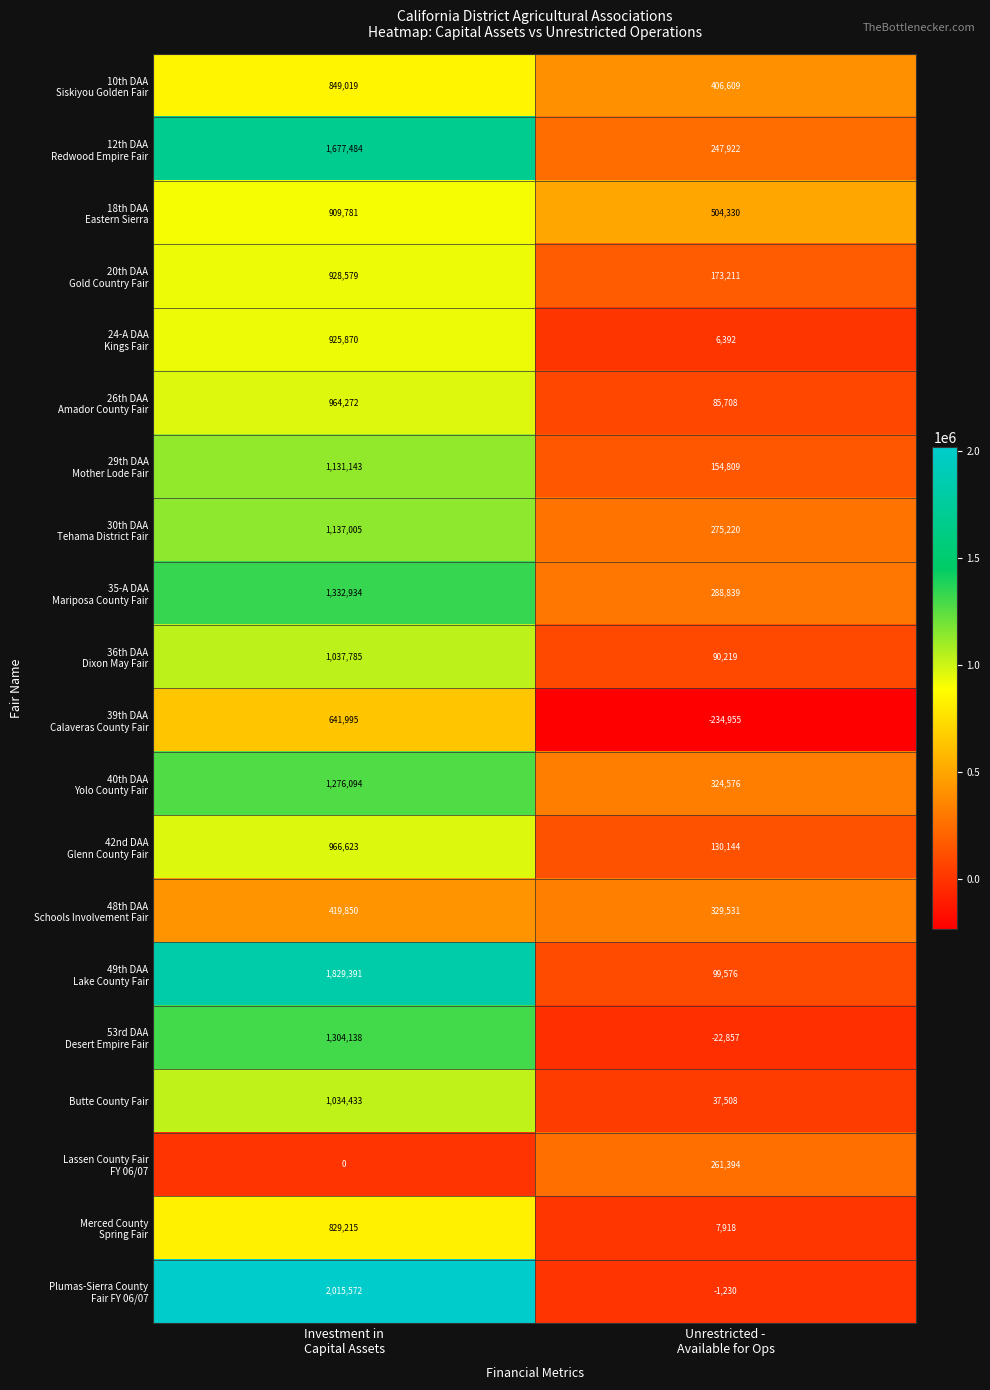

What is the smallest value displayed?

-234955